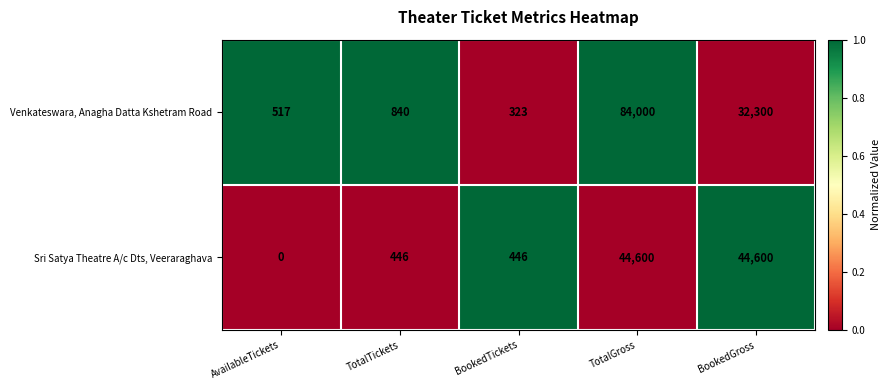

The value of Sri Satya Theatre A/c Dts, Veeraraghava at AvailableTickets is 0. True or false?

True